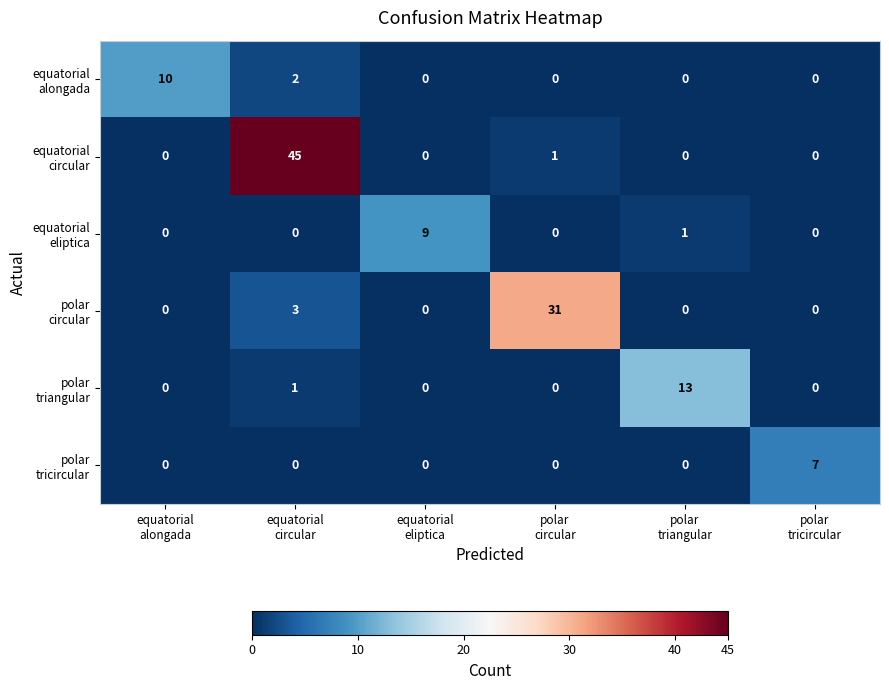

What is the maximum value shown in the chart?

45